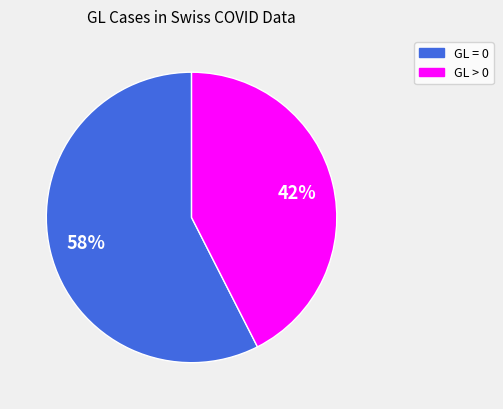

To the nearest percent, what is the average slice percentage?

50%